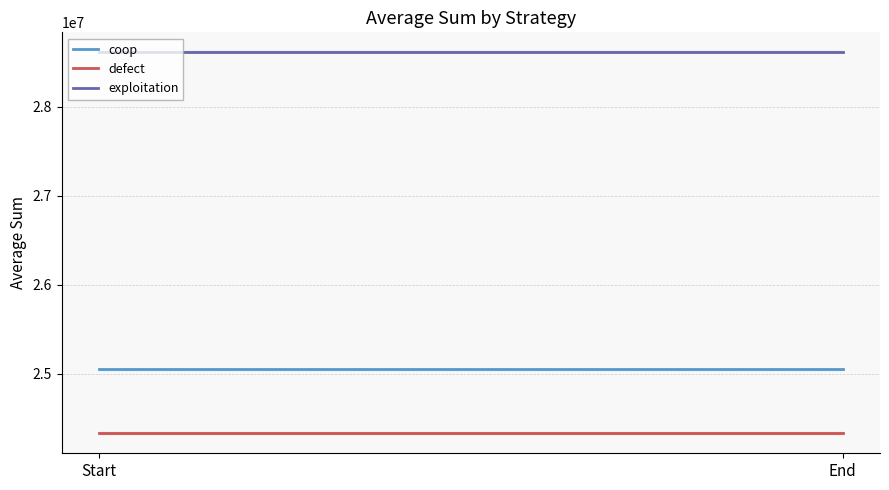

List the series in order of their overall mean, highest first.

exploitation, coop, defect